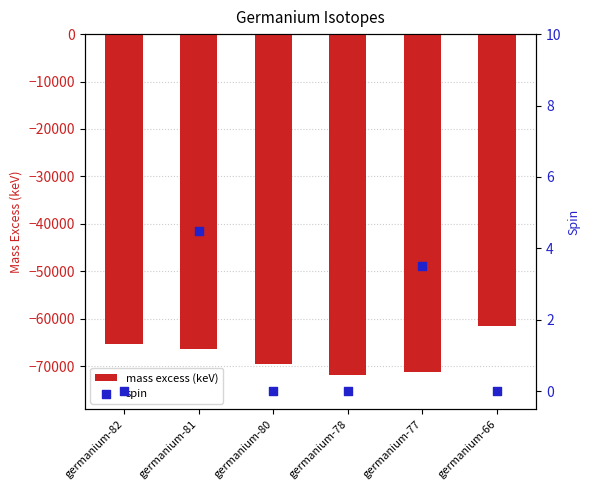

At which category is the sum across all series the highest?

germanium-66